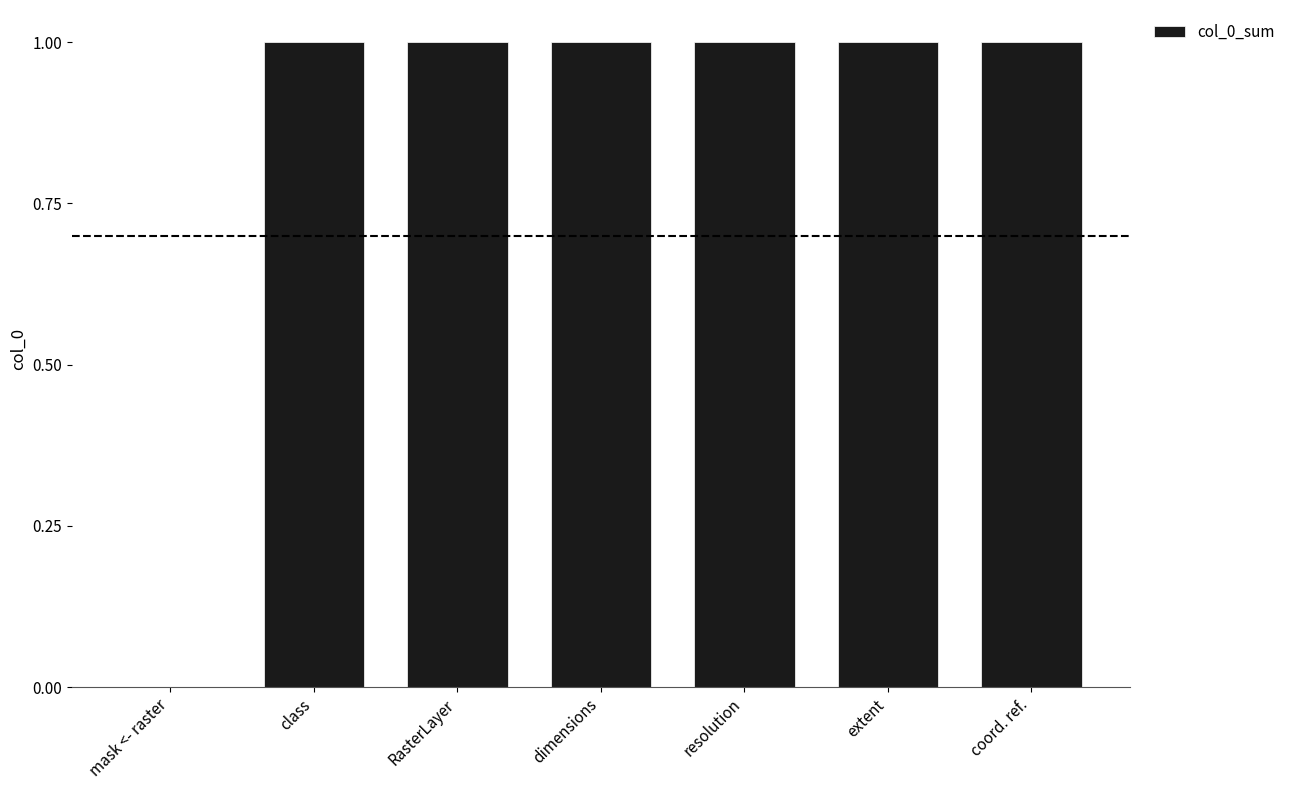

What is the change in value from mask <- raster to coord. ref.?

+1